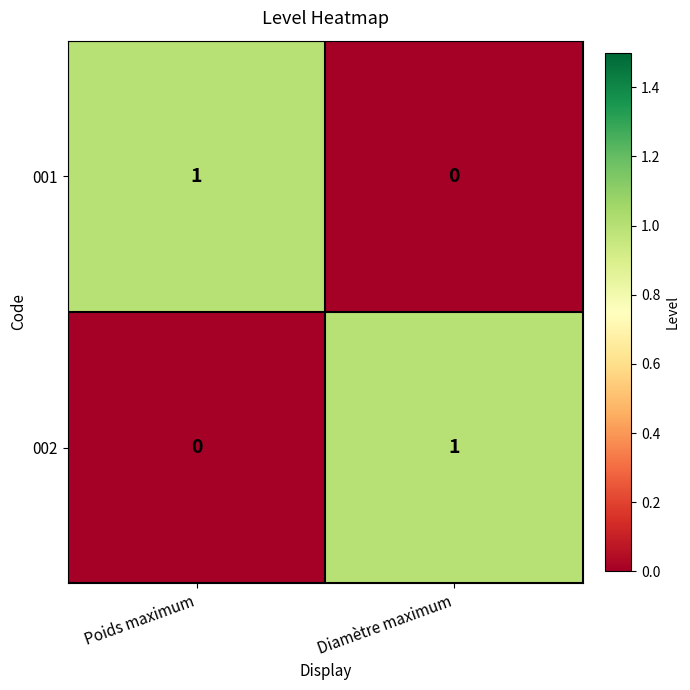

The 001 series shows 2 at Poids maximum. True or false?

False